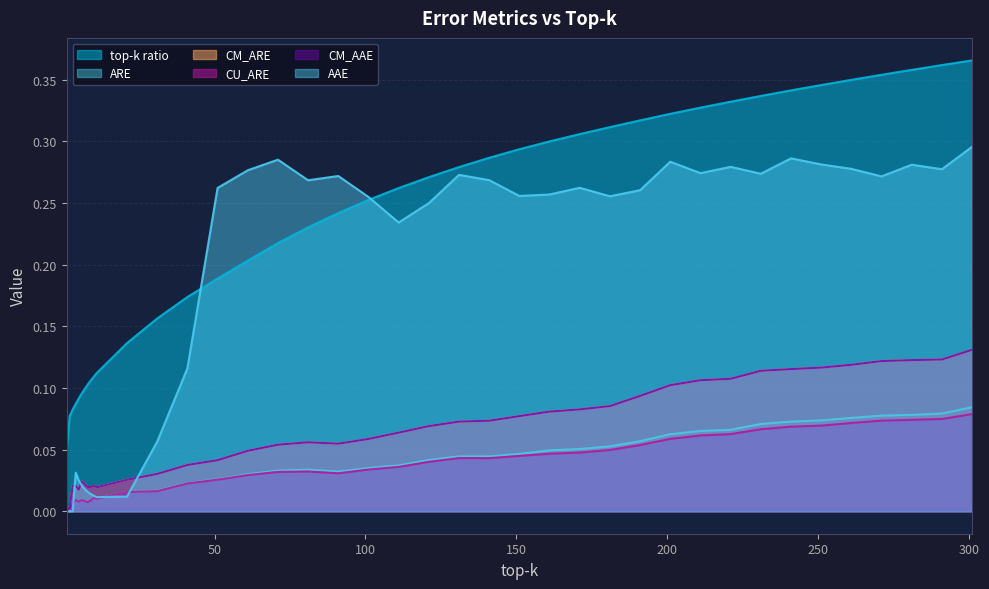

What is the value of the top-k ratio point at the 17th from the left?

0.2